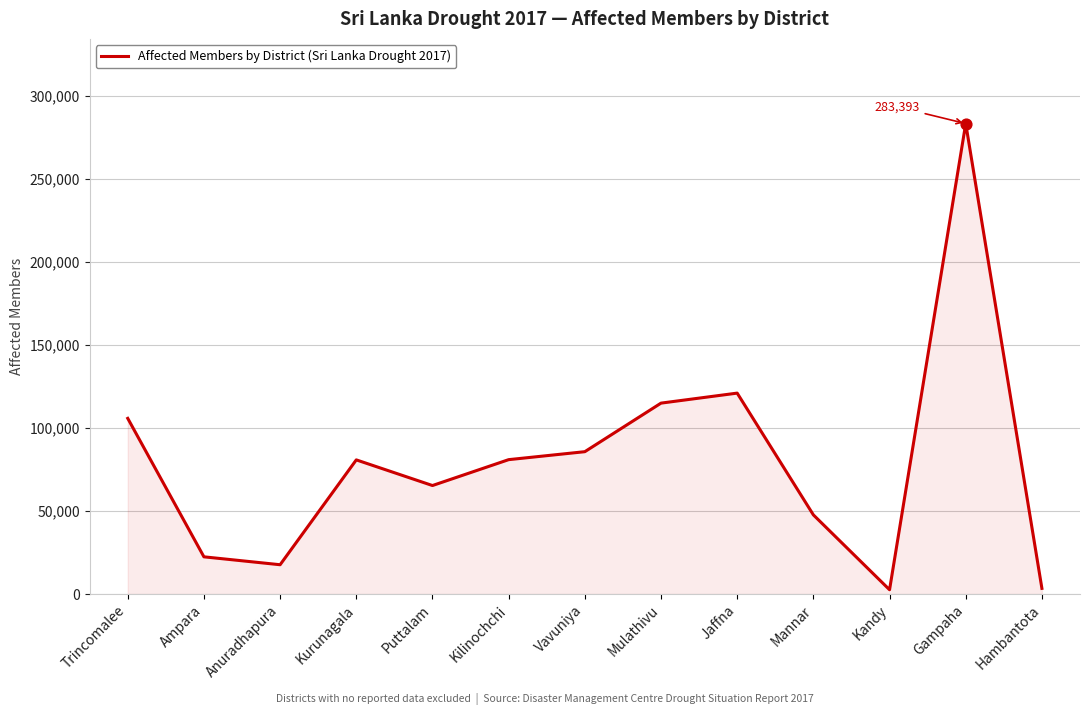

Between Kurunagala and Vavuniya, which is larger?

Vavuniya